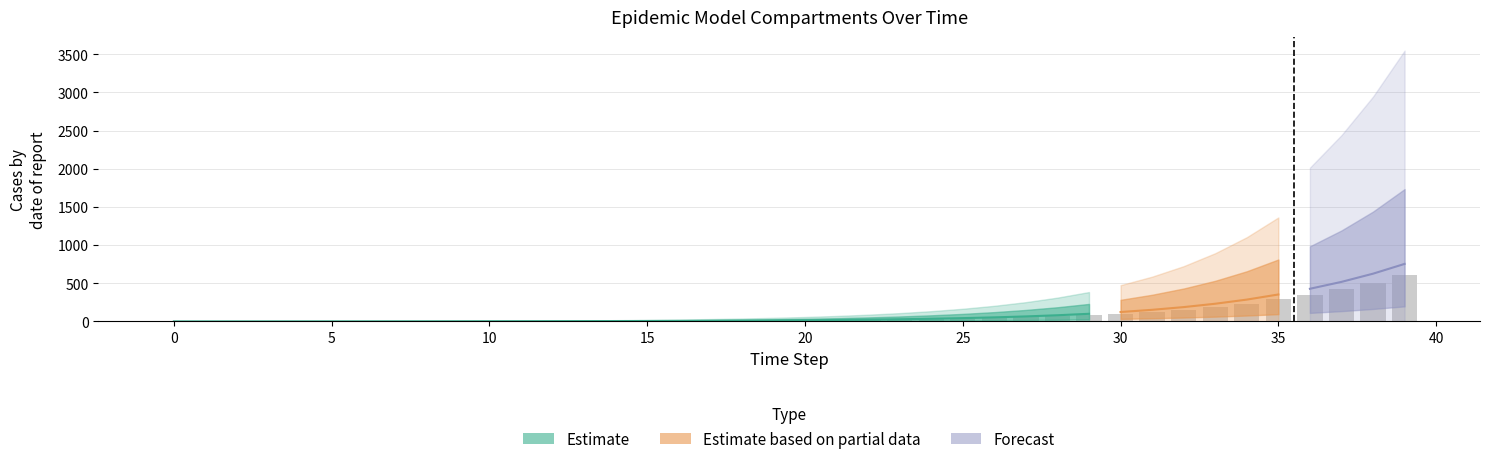

Which category has the highest value across all series?

39